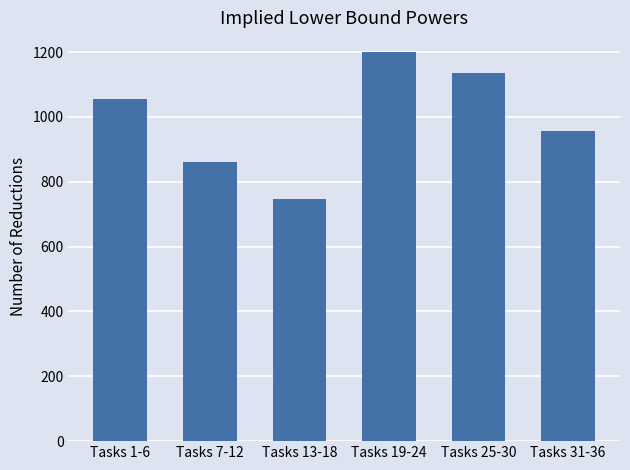

What is the sum of the values at Tasks 7-12 and Tasks 19-24?

2062